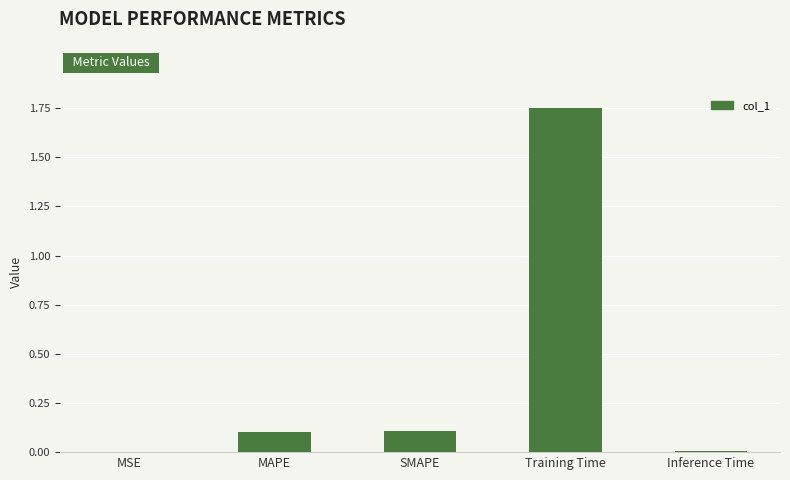

Are the bars horizontal?

No